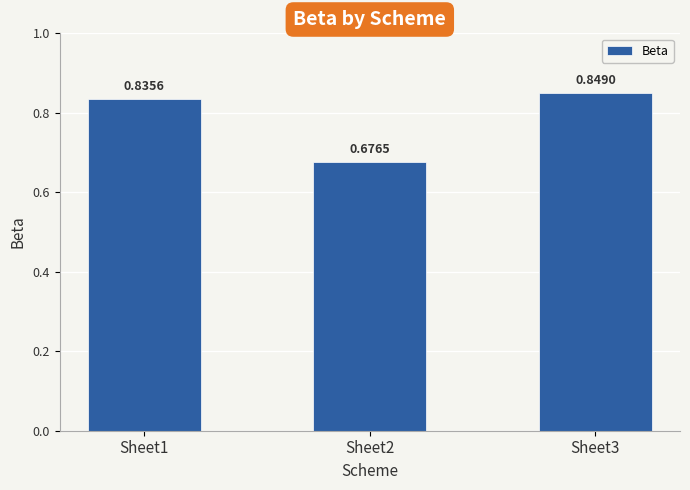

Count the values in the range 0 to 1.

3